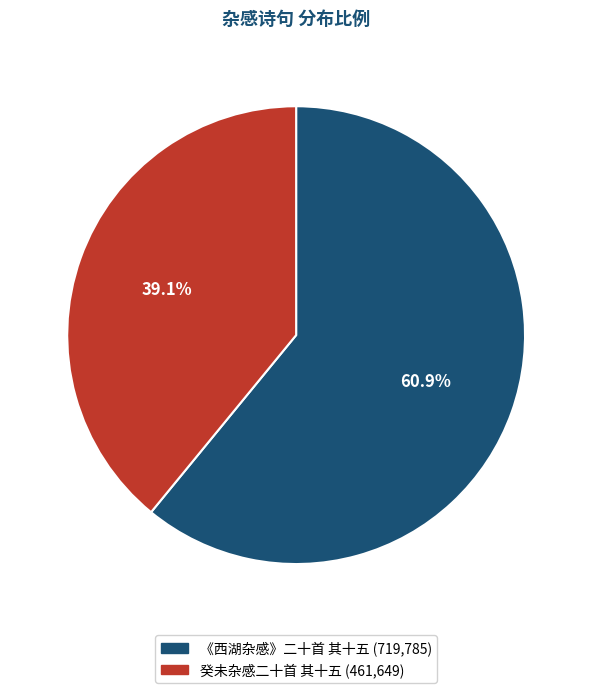

Which slice is the largest?

《西湖杂感》二十首 其十五